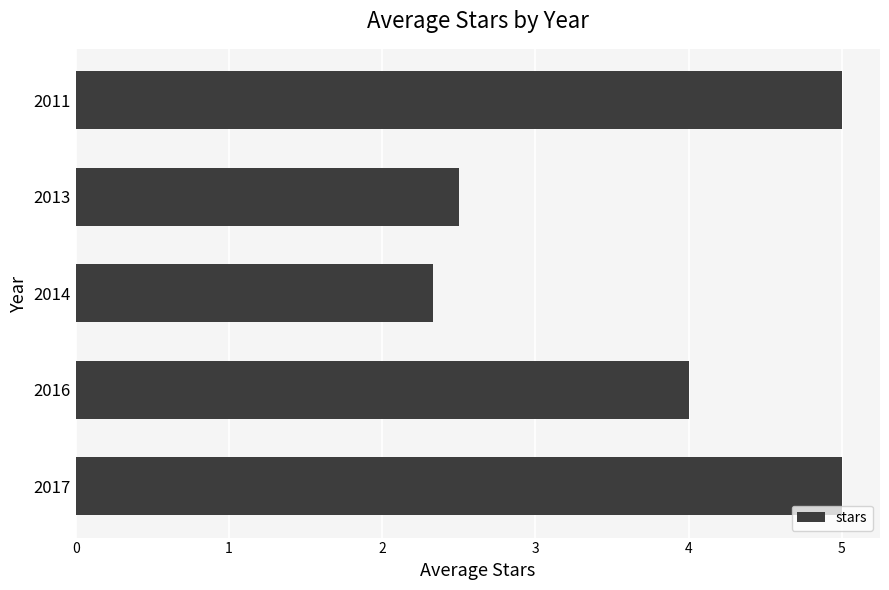

What is the sum of all values?

18.8